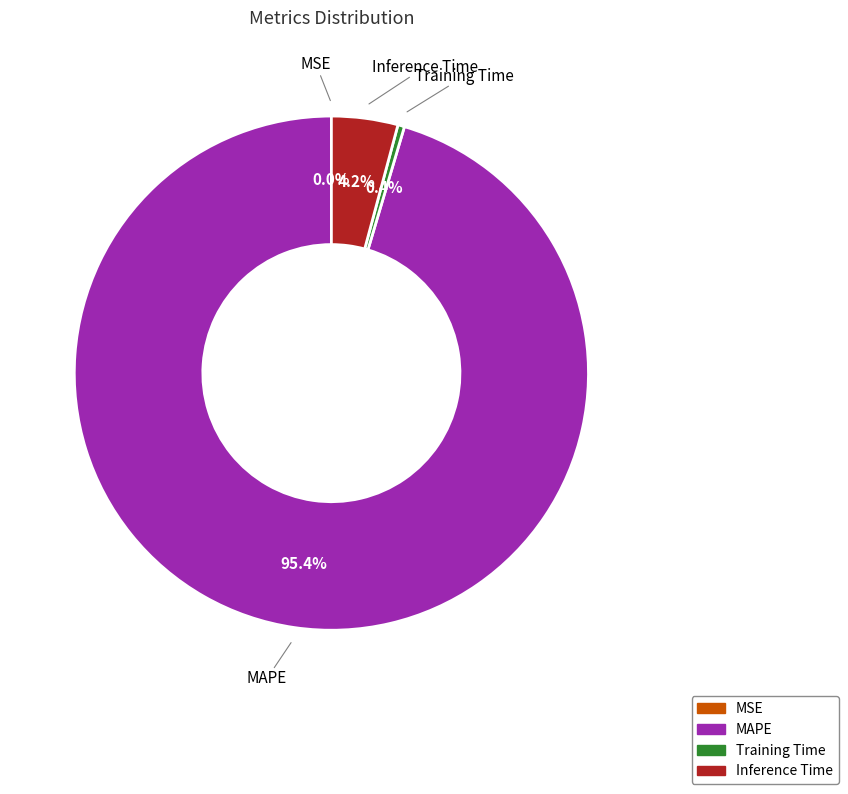

Is there a majority slice in this chart?

Yes